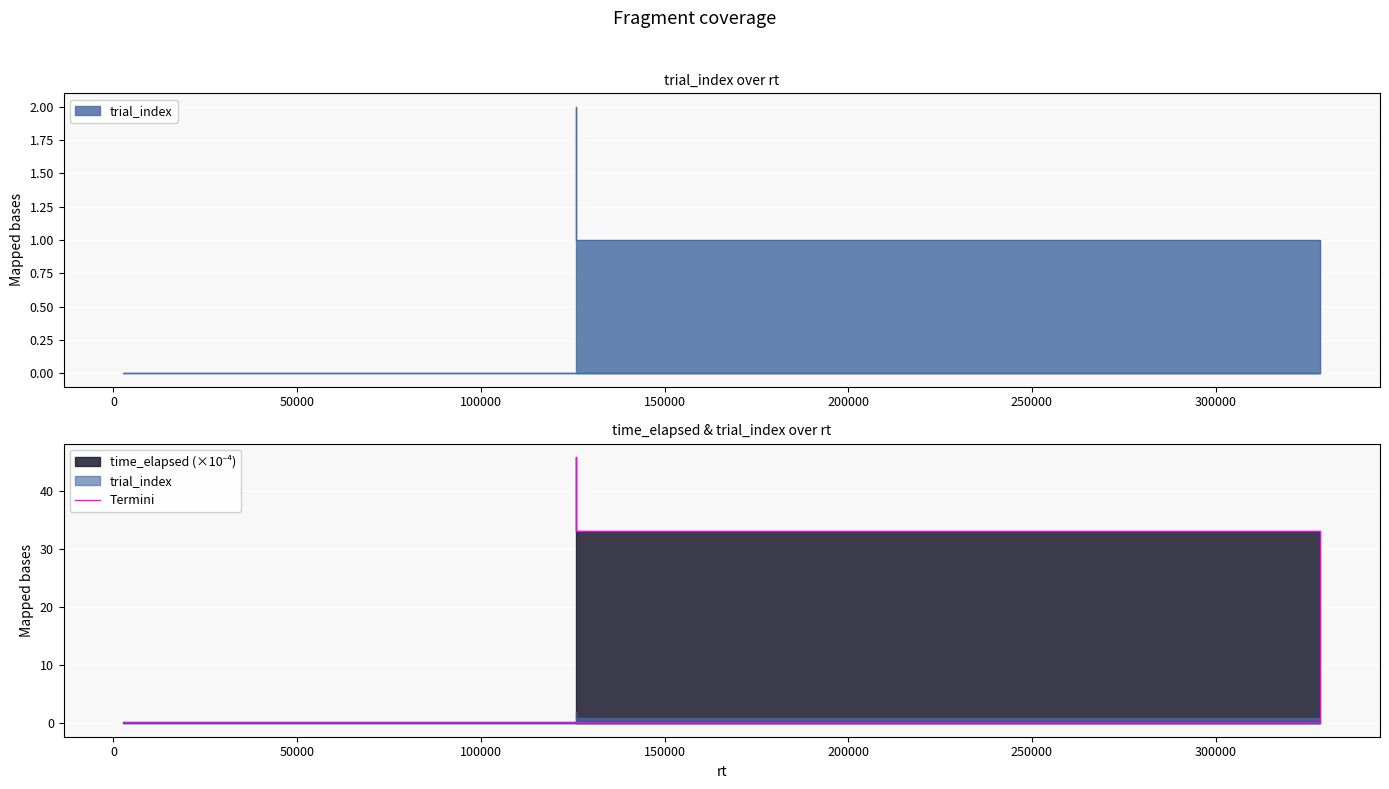

What is the difference between the maximum and second lowest values?

12.7